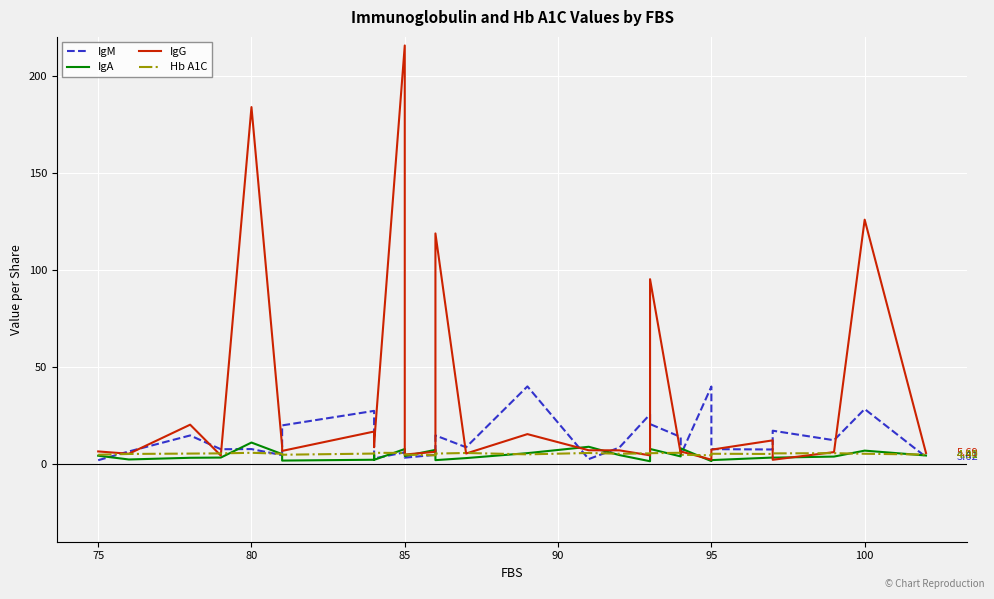

Which series has the widest spread of values?

IgG